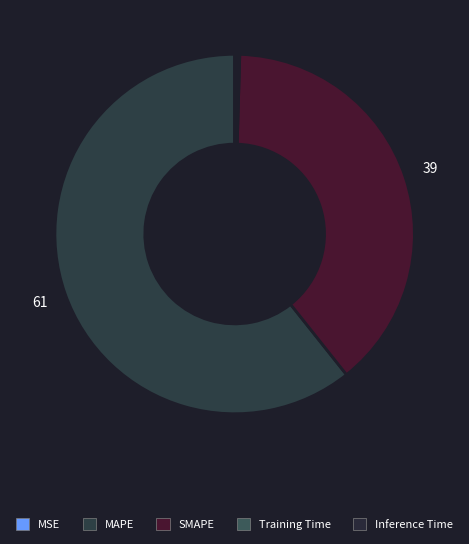

What is the smallest slice in the pie chart?

MSE